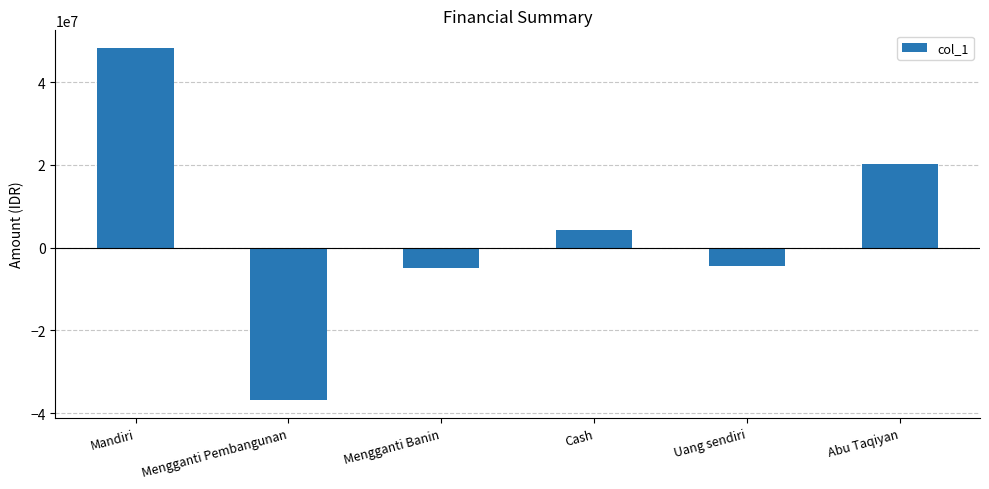

Reading left to right, transcribe all the data shown in this chart.

48243101	-36900000	-5000000	4382000	-4500000	20180000